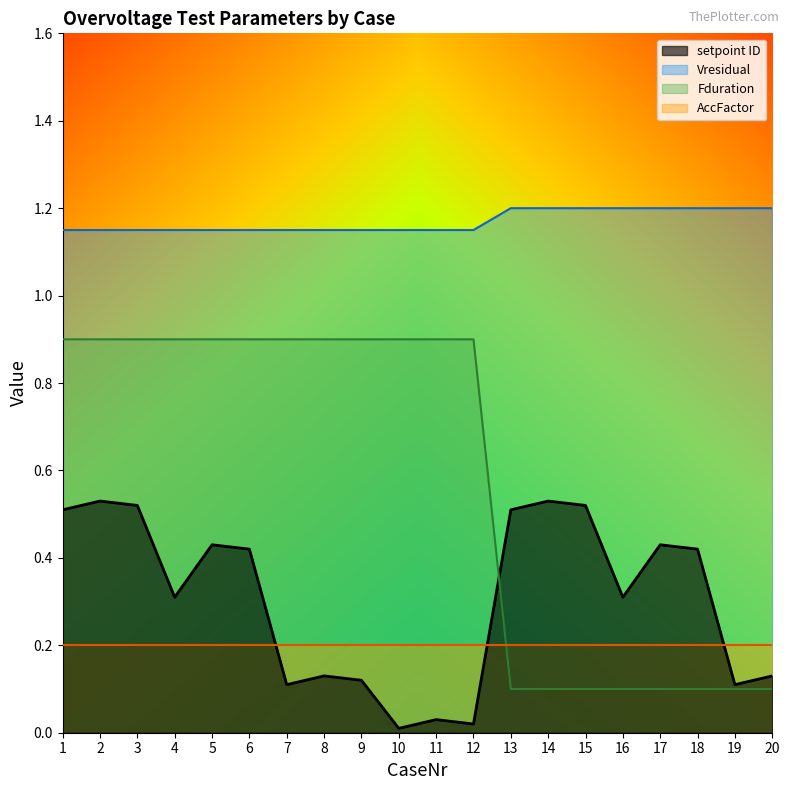

The value of Fduration at 8 is 1.6. True or false?

False